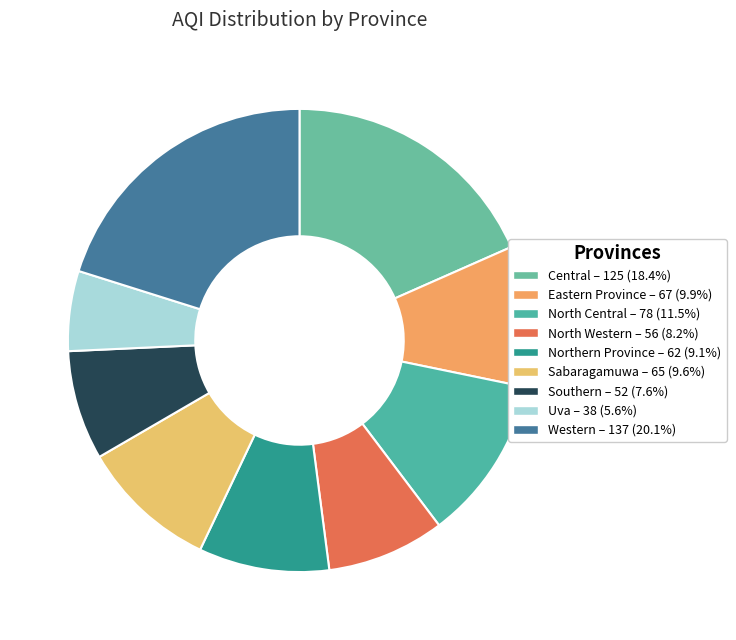

Rank the categories by value from lowest to highest.

Uva, Southern, North Western, Northern Province, Sabaragamuwa, Eastern Province, North Central, Central, Western